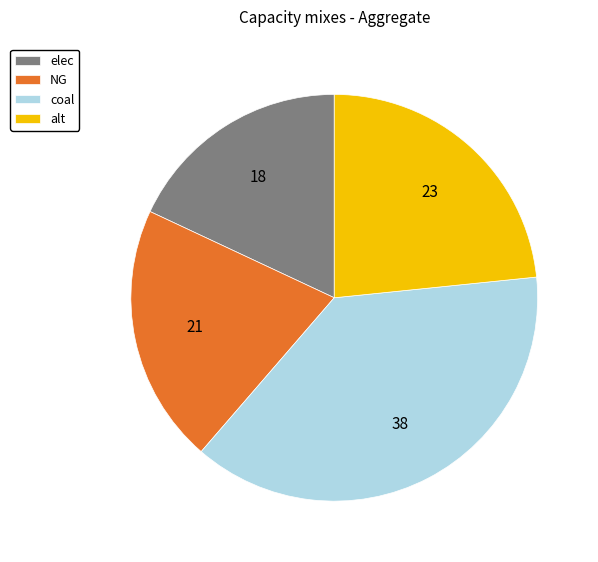

What is the largest slice in the pie chart?

coal